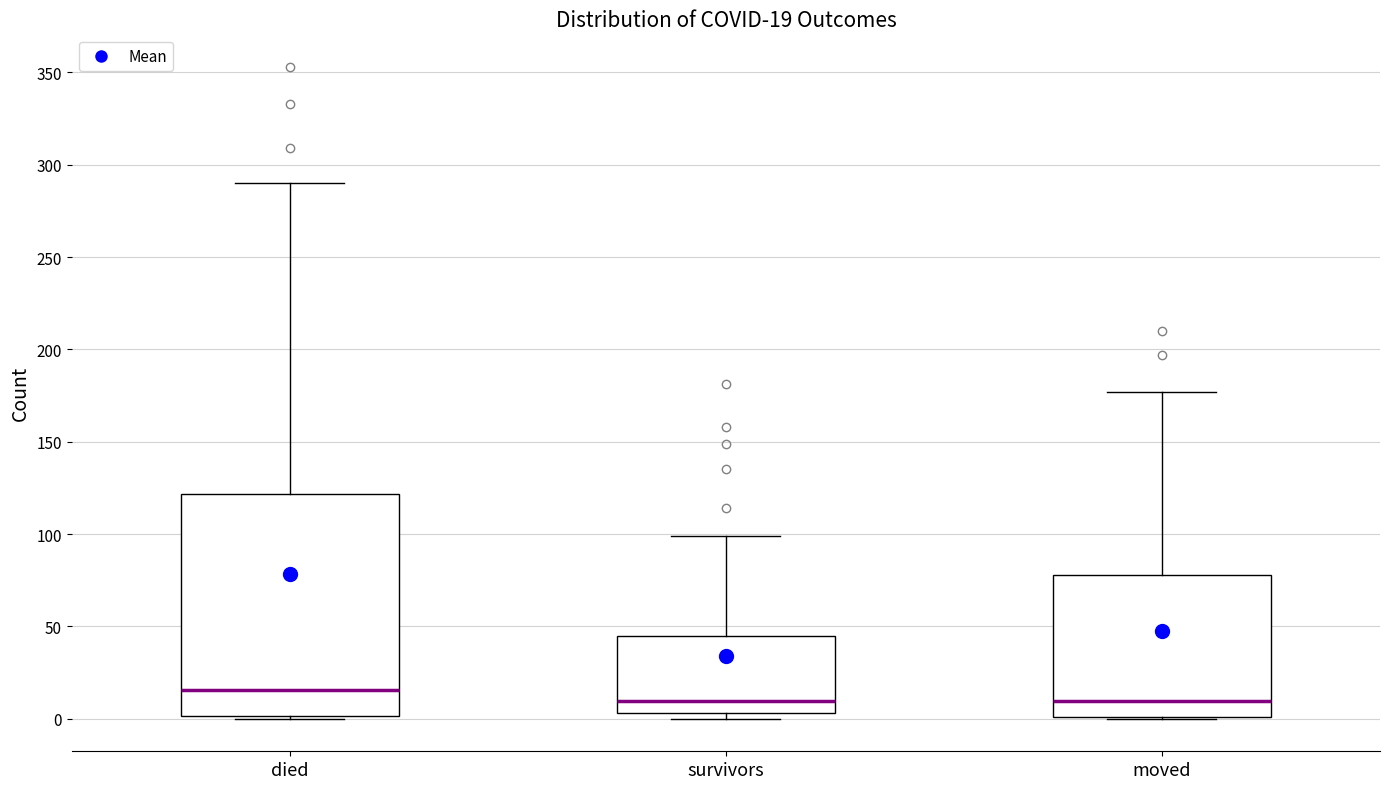

Which box's median line is the highest?

died